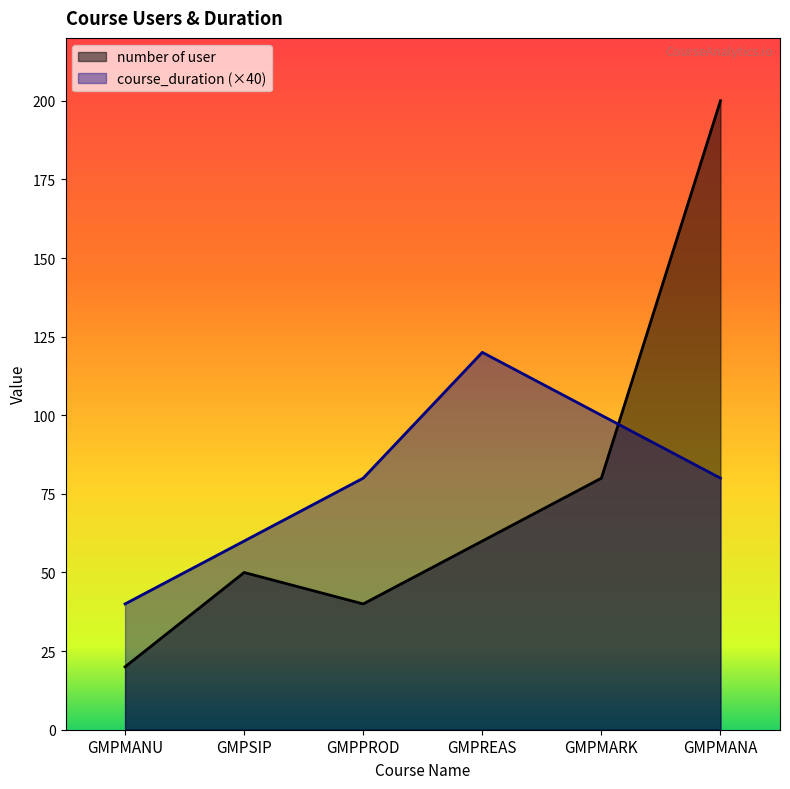

How many interior local peaks does the course_duration series have?

1